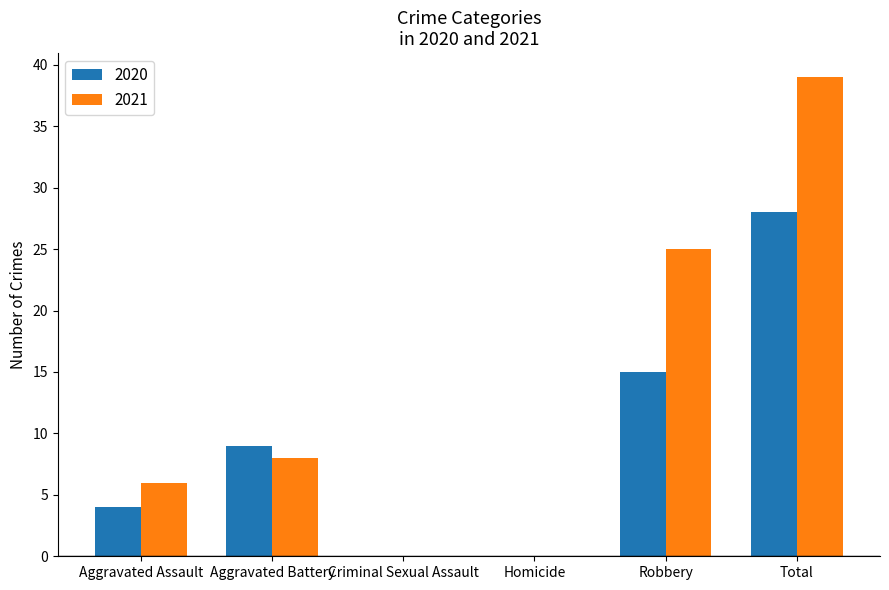

How many series are shown in this chart?

2